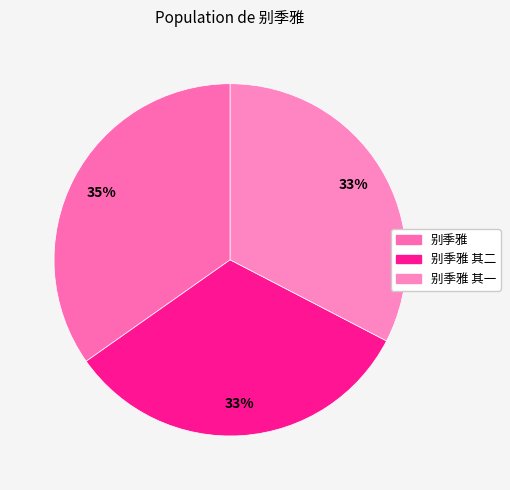

What is the largest slice in the pie chart?

别季雅